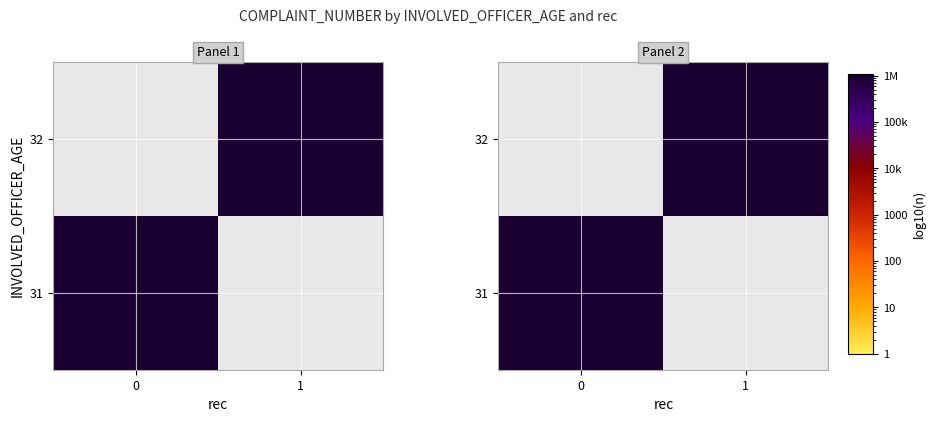

List the labels in order of 32 value, largest first.

1, 0